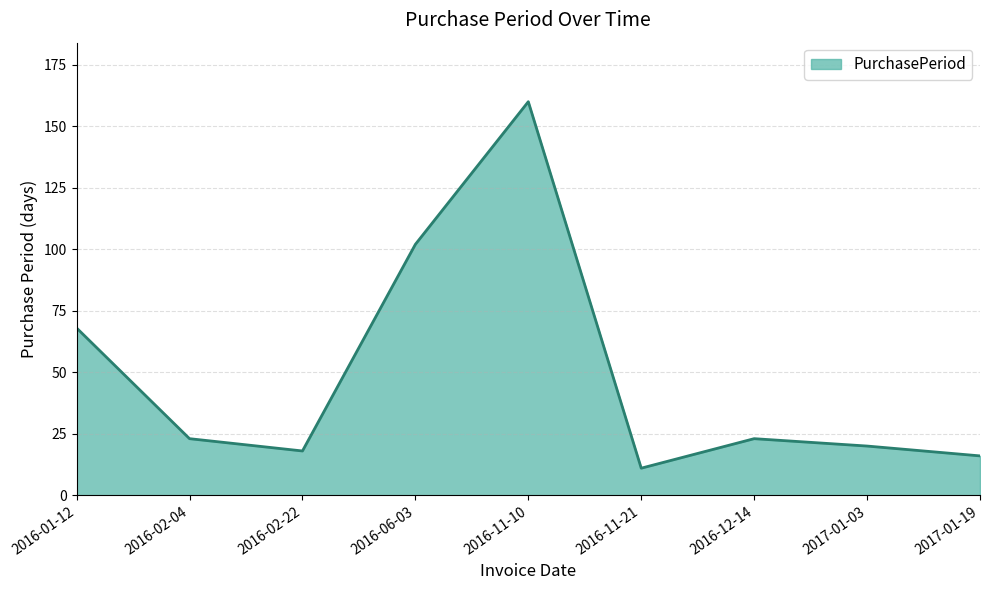

Count the number of categories in the chart.

9